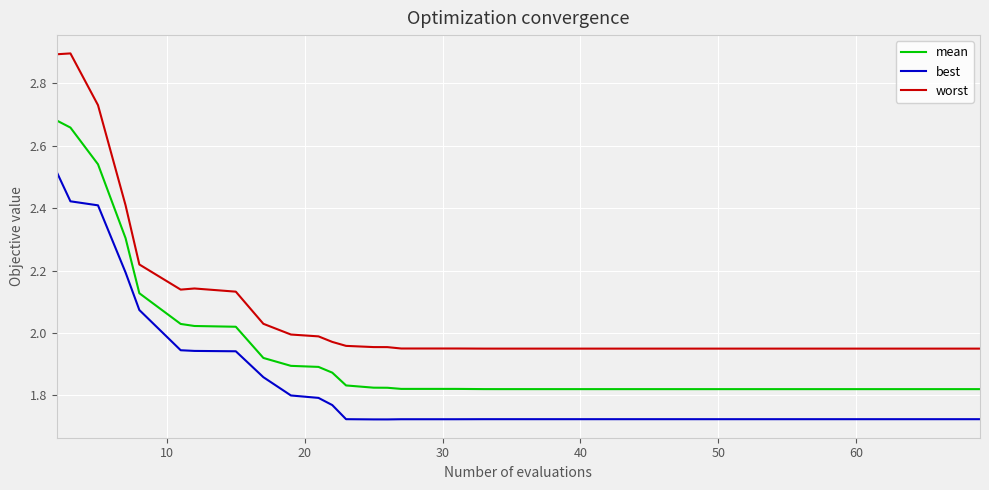

List the series in order of their peak value, lowest first.

best, mean, worst